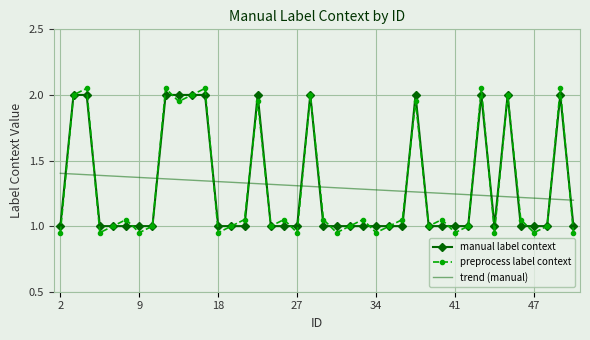

What are all the series names shown in the legend?

manual label context, preprocess label context, trend (manual)